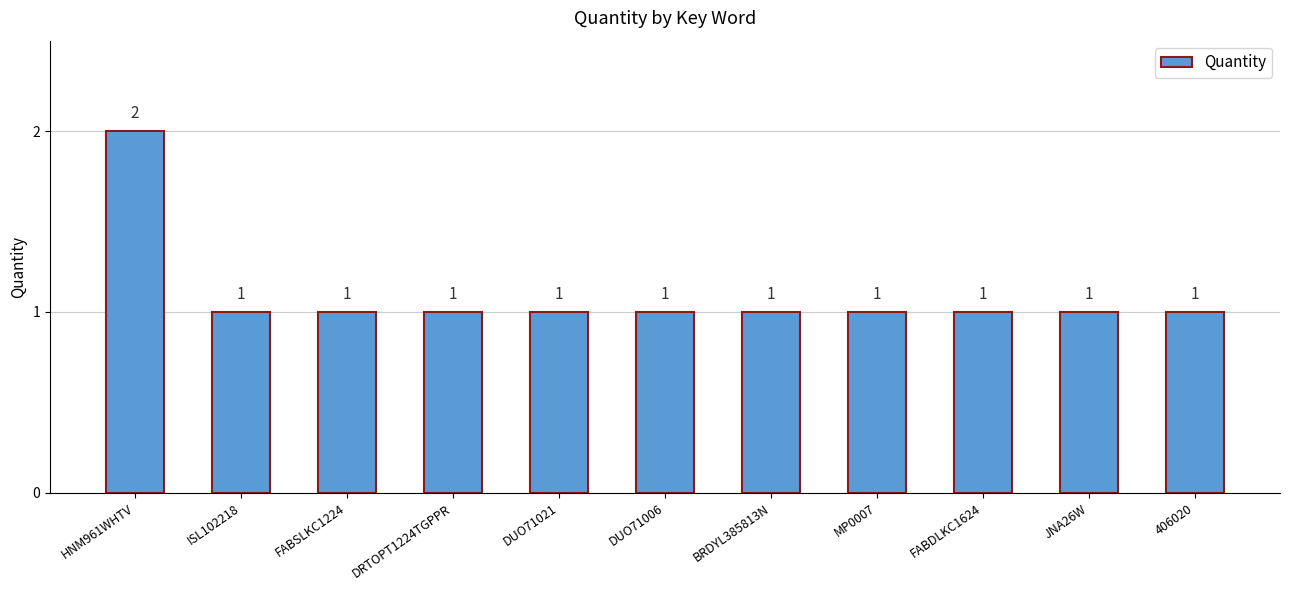

Reading left to right, list all the values displayed in this chart.

2	1	1	1	1	1	1	1	1	1	1